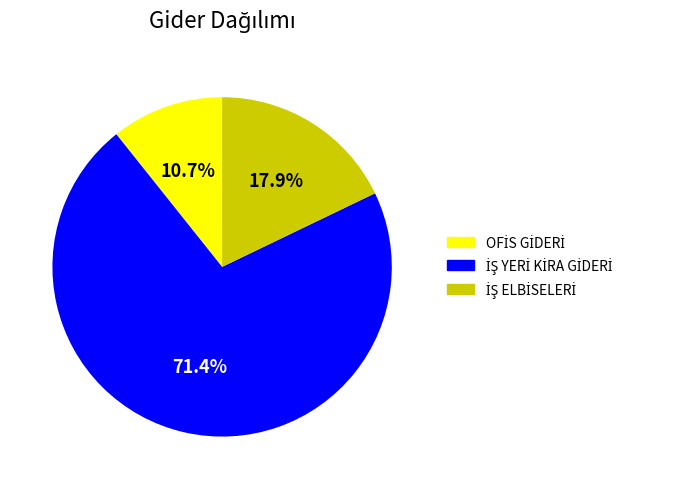

Does any single category account for the majority?

Yes